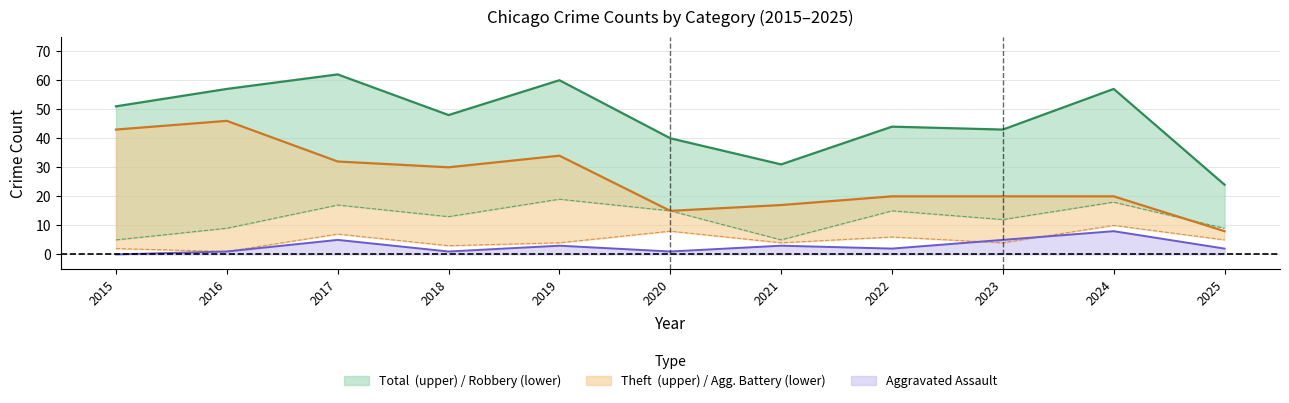

List the labels in order of Aggravated Assault value, largest first.

2024, 2017, 2023, 2019, 2021, 2022, 2025, 2016, 2018, 2020, 2015